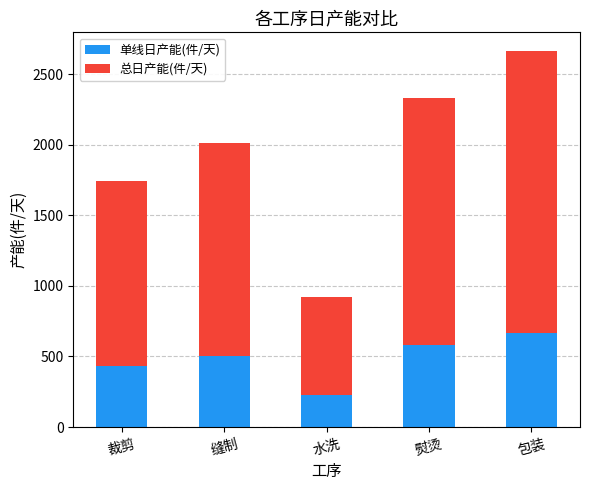

The value of 单线日产能(件/天) at 熨烫 is 582.4. True or false?

True